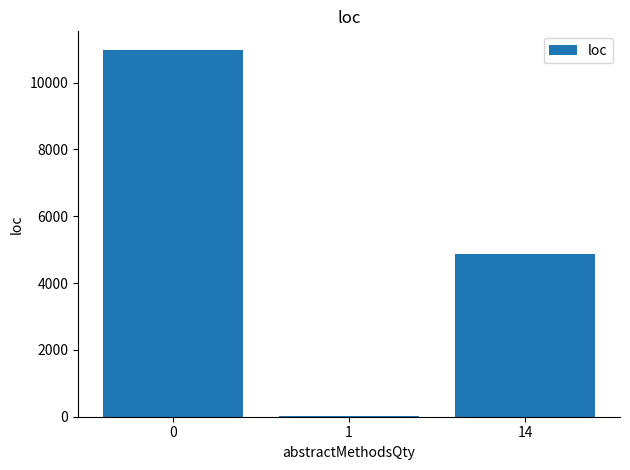

What is the greatest value displayed?

10985